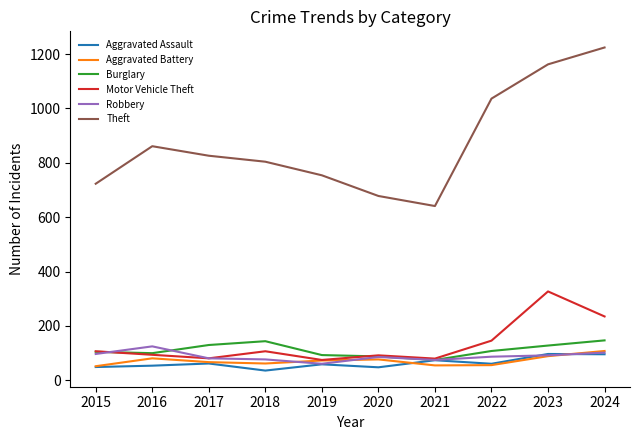

How many series are shown in this chart?

6